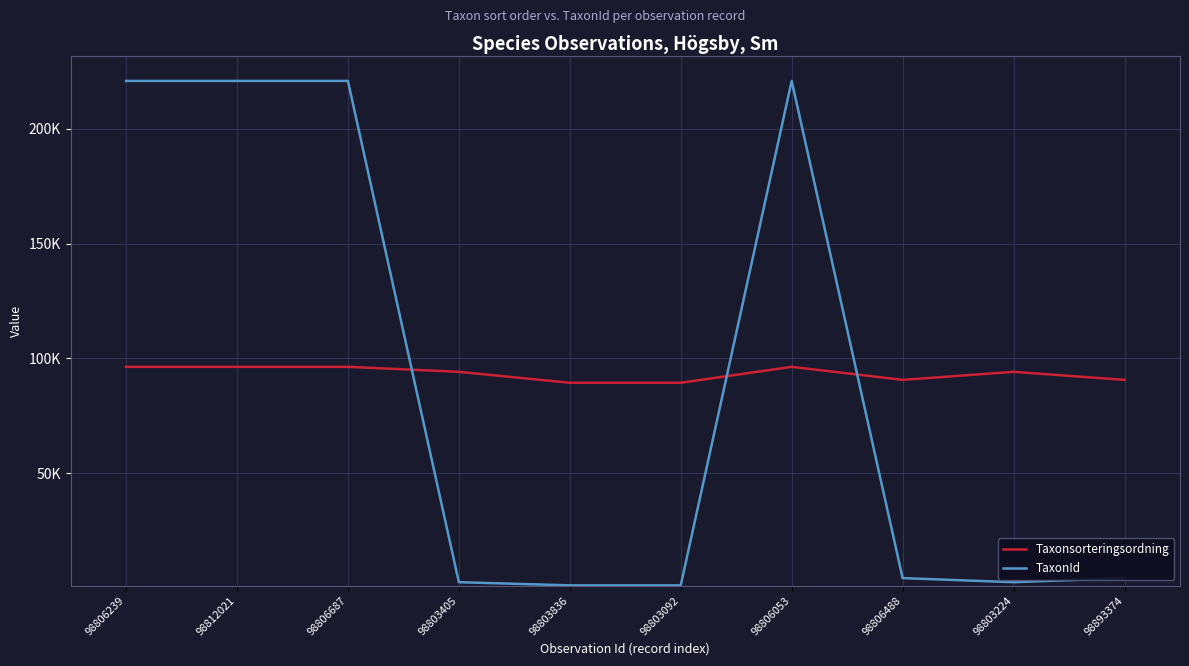

Rank the series at 98806488 from highest to lowest value.

Taxonsorteringsordning, TaxonId